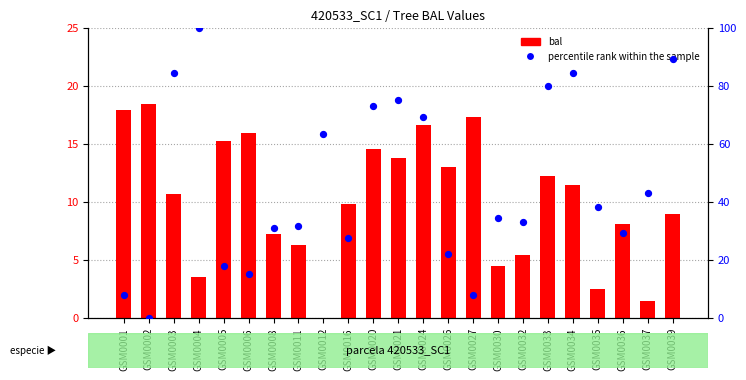

Is the value of percentile rank within the sample at GSM0004 greater than the value of bal at GSM0039?

Yes